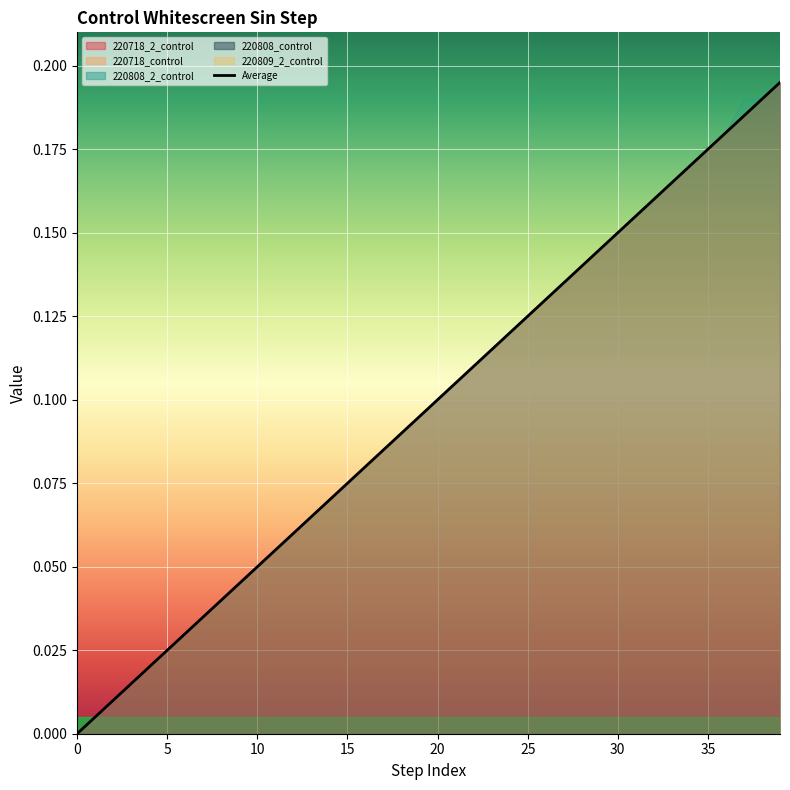

Reading left to right, list all the values displayed in this chart.

220718_2_control: 0.0	0.0	0.0	0.0	0.0	0.0	0.0	0.0	0.0	0.0	0.1	0.1	0.1	0.1	0.1	0.1	0.1	0.1	0.1	0.1	0.1	0.1	0.1	0.1	0.1	0.1	0.1	0.1	0.1	0.1	0.1	0.2	0.2	0.2	0.2	0.2	0.2	0.2	0.2	0.2
220718_control: 0.0	0.0	0.0	0.0	0.0	0.0	0.0	0.0	0.0	0.0	0.1	0.1	0.1	0.1	0.1	0.1	0.1	0.1	0.1	0.1	0.1	0.1	0.1	0.1	0.1	0.1	0.1	0.1	0.1	0.1	0.1	0.2	0.2	0.2	0.2	0.2	0.2	0.2	0.2	0.2
220808_2_control: 0.0	0.0	0.0	0.0	0.0	0.0	0.0	0.0	0.0	0.0	0.1	0.1	0.1	0.1	0.1	0.1	0.1	0.1	0.1	0.1	0.1	0.1	0.1	0.1	0.1	0.1	0.1	0.1	0.1	0.1	0.1	0.2	0.2	0.2	0.2	0.2	0.2	0.2	0.2	0.2
220808_control: 0.0	0.0	0.0	0.0	0.0	0.0	0.0	0.0	0.0	0.0	0.1	0.1	0.1	0.1	0.1	0.1	0.1	0.1	0.1	0.1	0.1	0.1	0.1	0.1	0.1	0.1	0.1	0.1	0.1	0.1	0.2	0.2	0.2	0.2	0.2	0.2	0.2	0.2	0.2	0.2
220809_2_control: 0.0	0.0	0.0	0.0	0.0	0.0	0.0	0.0	0.0	0.0	0.1	0.1	0.1	0.1	0.1	0.1	0.1	0.1	0.1	0.1	0.1	0.1	0.1	0.1	0.1	0.1	0.1	0.1	0.1	0.1	0.1	0.2	0.2	0.2	0.2	0.2	0.2	0.2	0.2	0.2
Average: 0.0	0.0	0.0	0.0	0.0	0.0	0.0	0.0	0.0	0.0	0.1	0.1	0.1	0.1	0.1	0.1	0.1	0.1	0.1	0.1	0.1	0.1	0.1	0.1	0.1	0.1	0.1	0.1	0.1	0.1	0.1	0.2	0.2	0.2	0.2	0.2	0.2	0.2	0.2	0.2